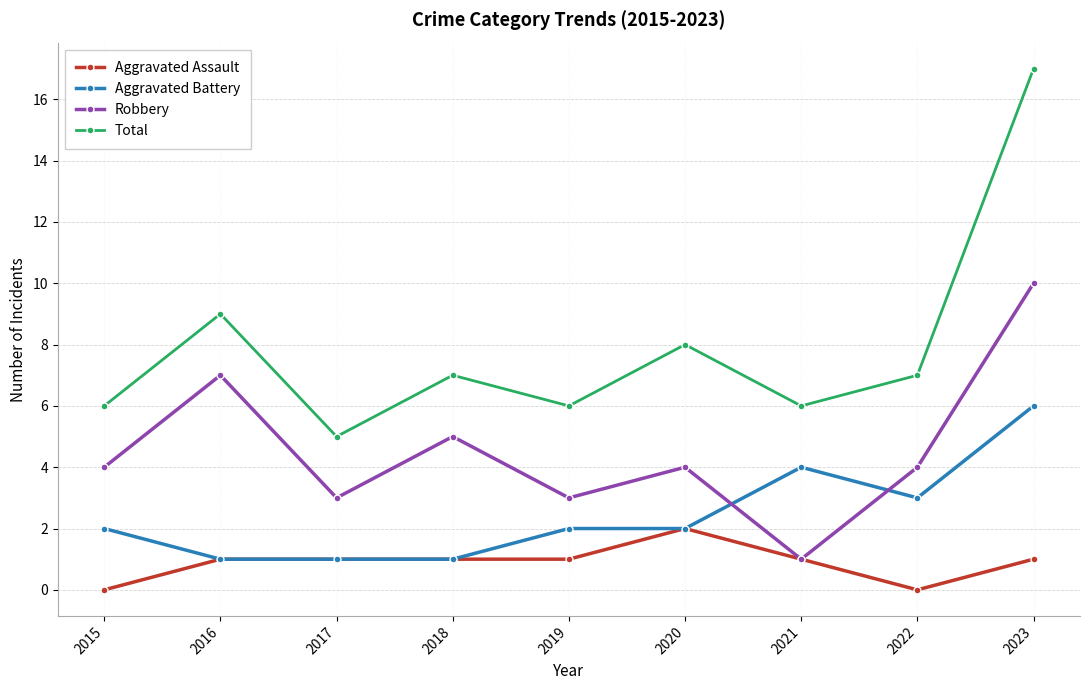

True or false: Total has a value of 7 at 2018.

True